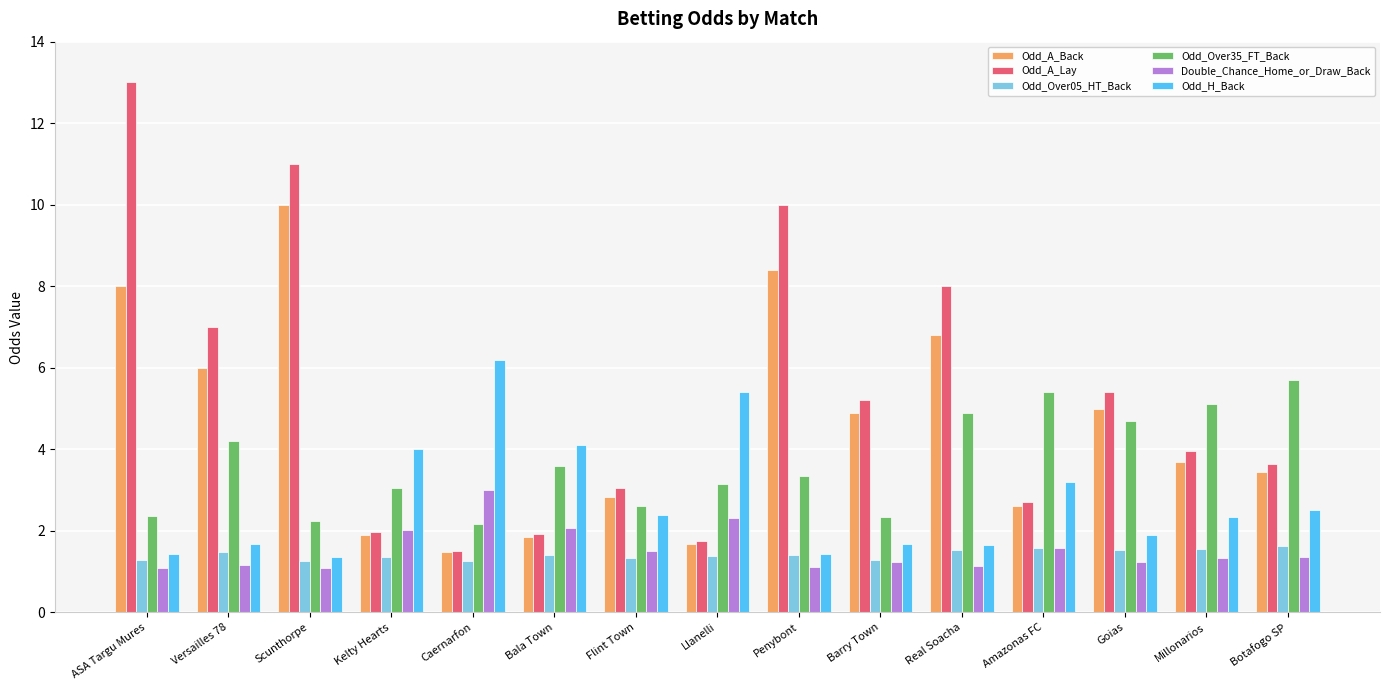

List the series in order of their peak value, highest first.

Odd_A_Lay, Odd_A_Back, Odd_H_Back, Odd_Over35_FT_Back, Double_Chance_Home_or_Draw_Back, Odd_Over05_HT_Back